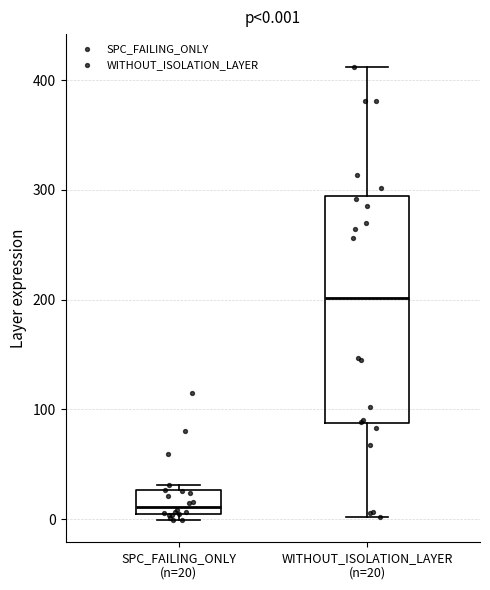

Comparing the boxes themselves (not the whiskers), which one is the tallest?

WITHOUT_ISOLATION_LAYER (n=20)